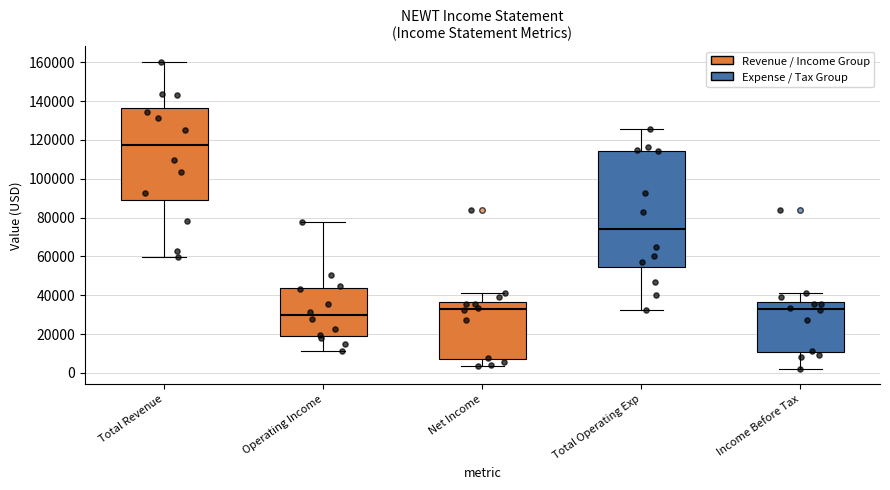

Reading left to right, transcribe this box plot: for each box, give where its median line is, the range the box spans, and where its two whiskers end, as read against the y-axis. The values are not printed on the chart, so give them approximately, as read against the axis.

Total Revenue: median 118000, box 90000 to 136000, whiskers 60000 to 160000
Operating Income: median 30000, box 20000 to 44000, whiskers 12000 to 78000
Net Income: median 32000, box 8000 to 36000, whiskers 4000 to 42000
Total Operating Exp: median 74000, box 54000 to 114000, whiskers 32000 to 126000
Income Before Tax: median 32000, box 10000 to 36000, whiskers 2000 to 42000